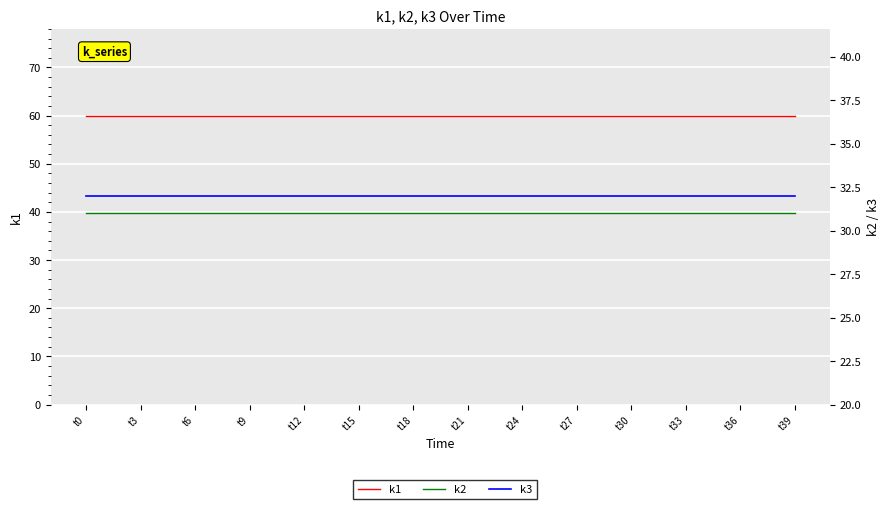

What is the difference between the highest and lowest values at t6?

29